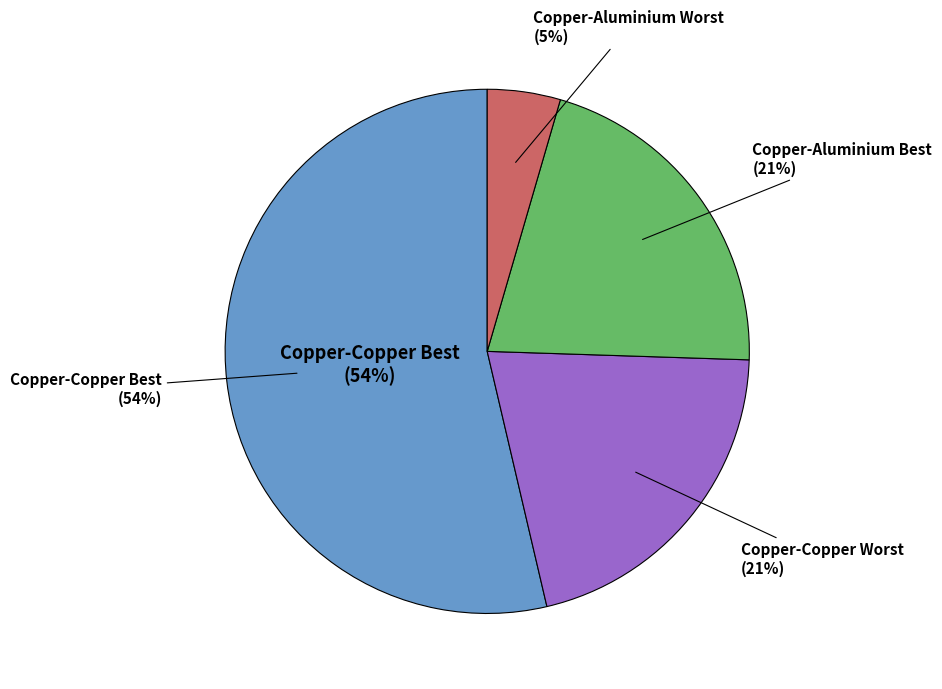

Rank the categories by value from lowest to highest.

Copper-Aluminium Worst, Copper-Copper Worst, Copper-Aluminium Best, Copper-Copper Best